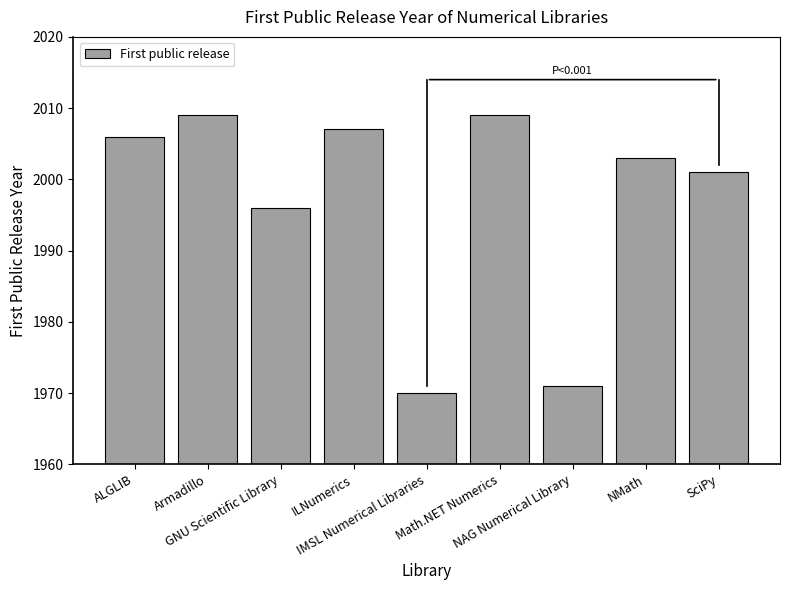

What is the approximate value at Armadillo, to the nearest 5?

2010